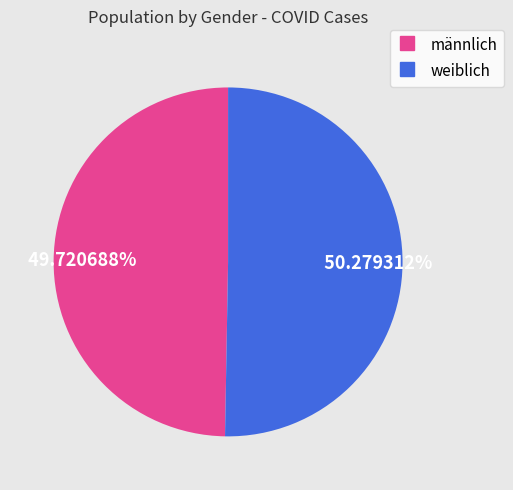

The weiblich slice represents 50% of the pie. True or false?

True